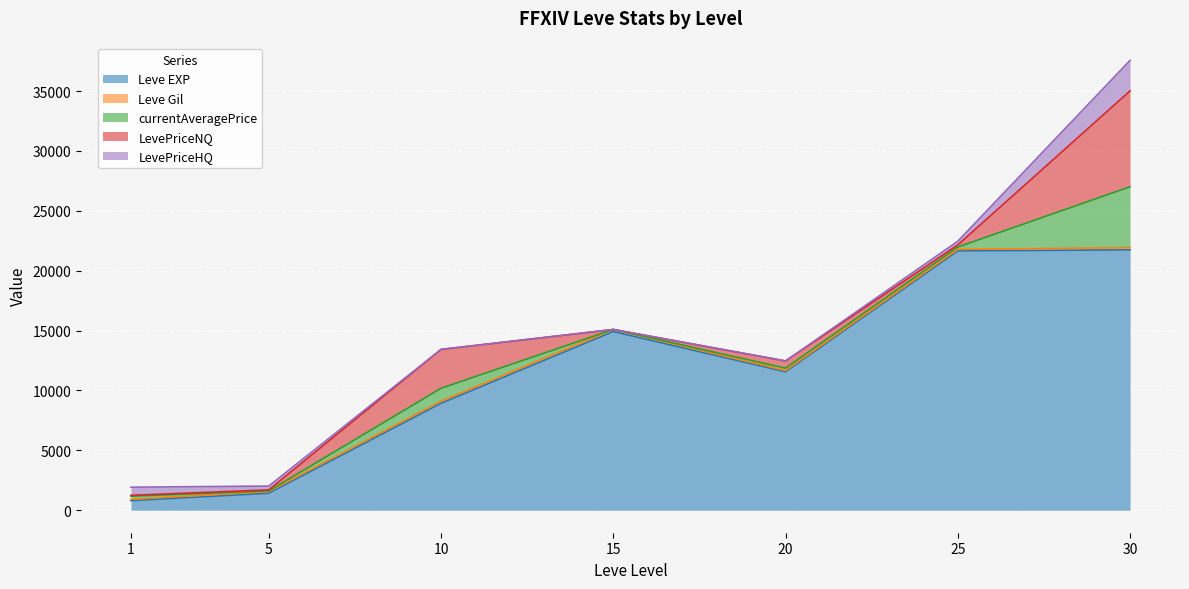

Reading left to right, list all the values displayed in this chart.

Leve EXP: 800	1420	8930	14920	11560	21650	21740
Leve Gil: 113	140	168	170	101	126	175
currentAveragePrice: 256	52	1082	0	200	195	5093
LevePriceNQ: 75	85	3245	0	600	176	8000
LevePriceHQ: 680	322	0	0	0	310	2550